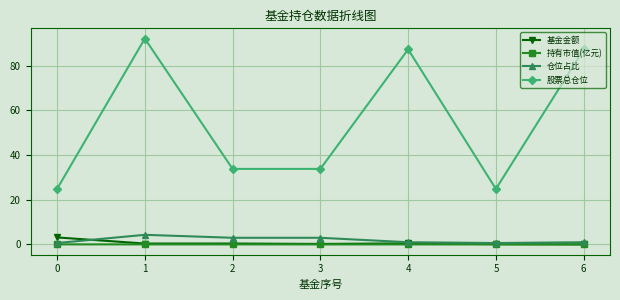

True or false: 仓位占比 and 股票总仓位 cross at least once.

False